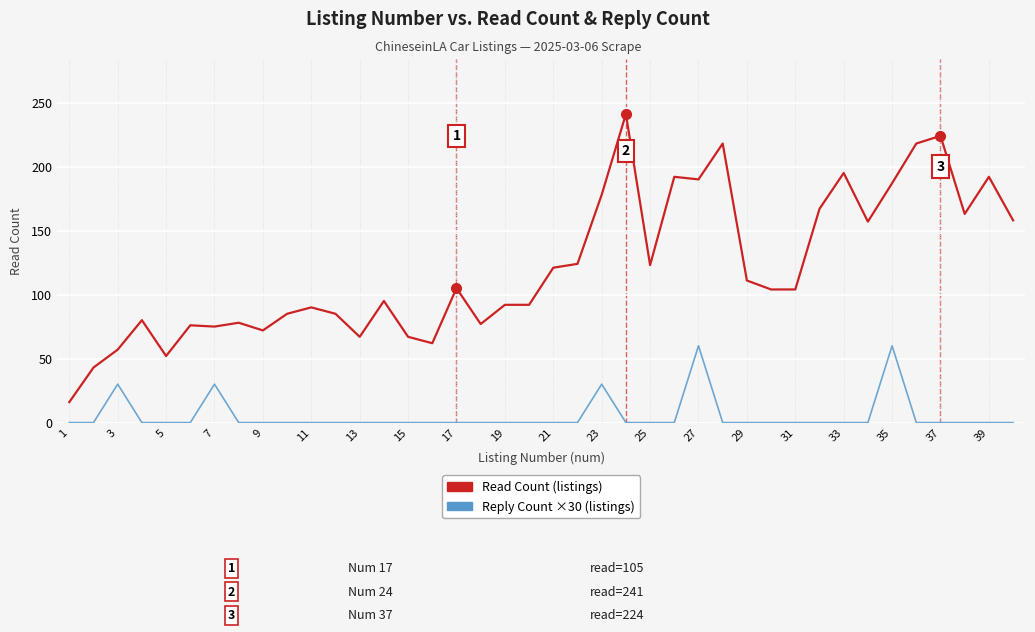

True or false: Reply Count ×30 (listings) has more than 2 interior local peaks.

True